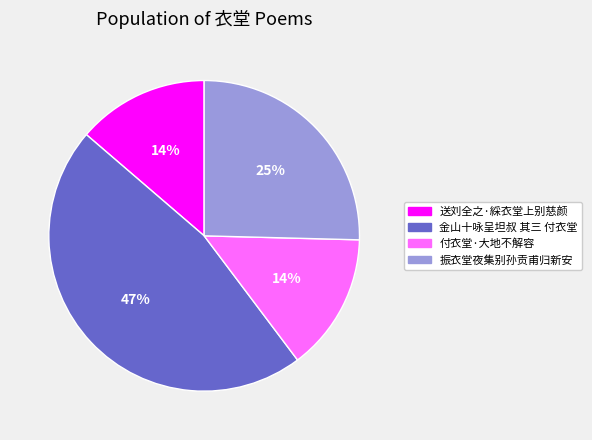

True or false: 送刘全之·綵衣堂上别慈颜 accounts for 14% of the total.

True